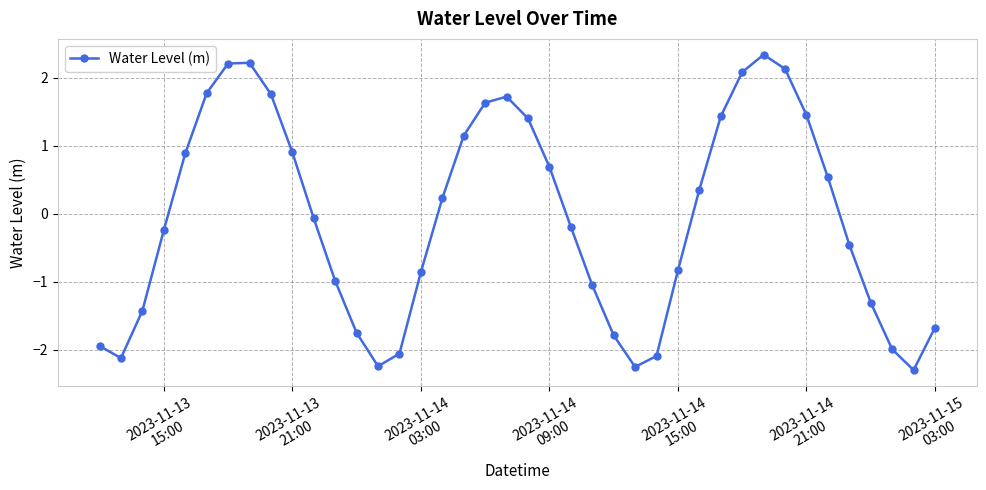

Is this an area chart (filled region under the line)?

No